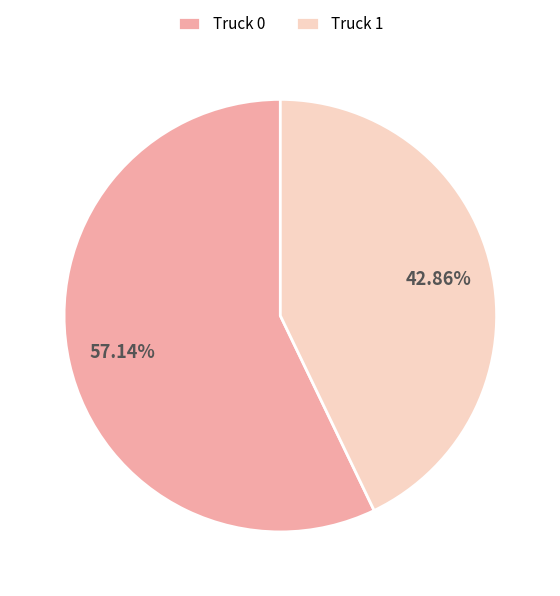

Is it true that Truck 0 is 57% of the pie?

True